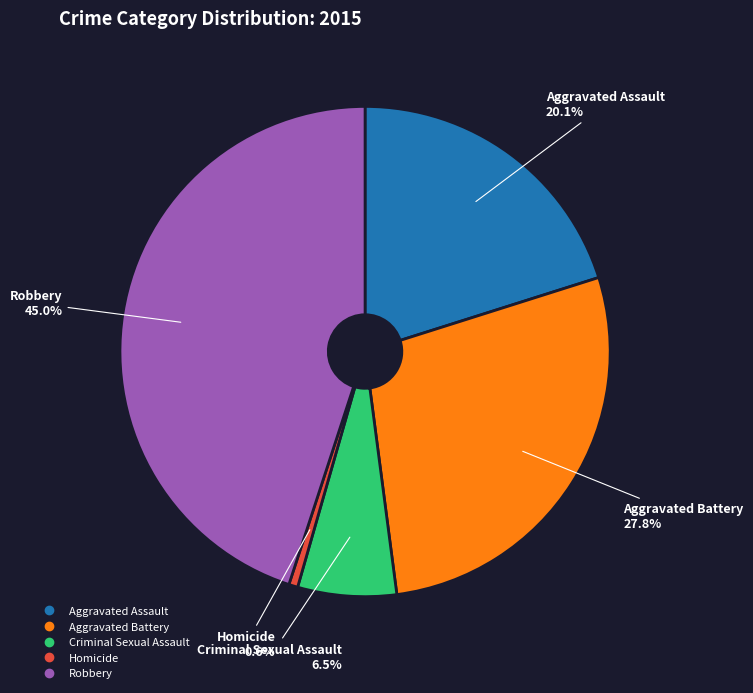

Which category has the smallest portion of the pie?

Homicide